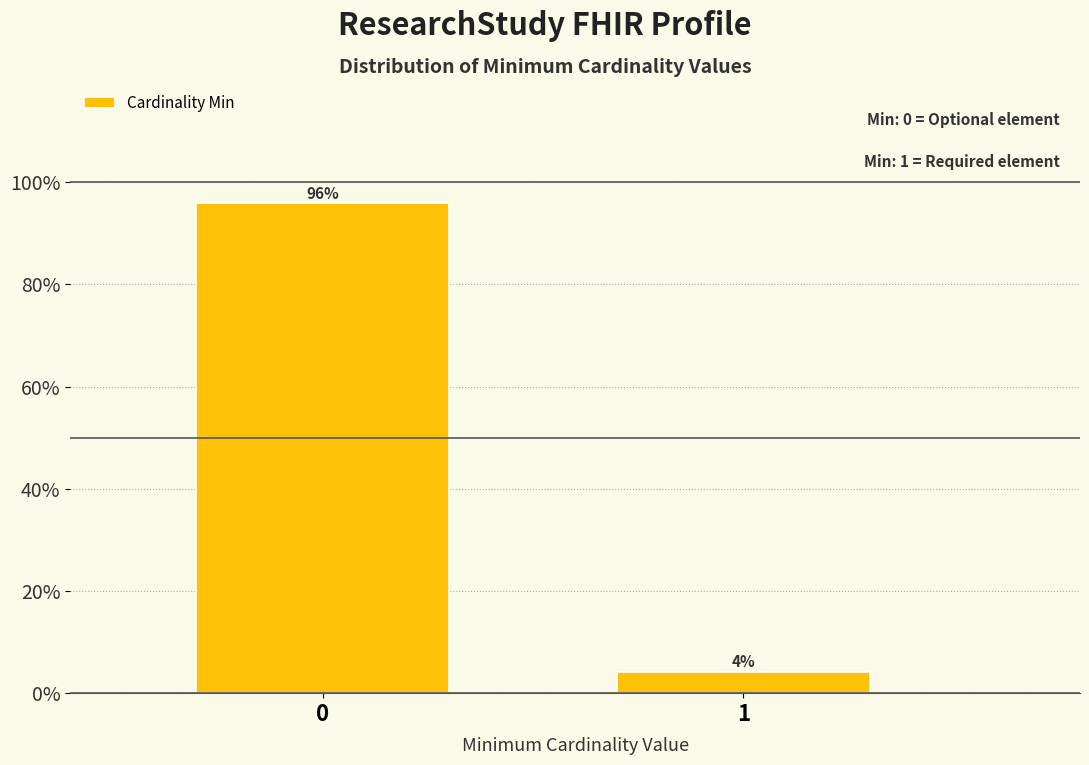

What is the value of the 1st bar from the left?

95.8